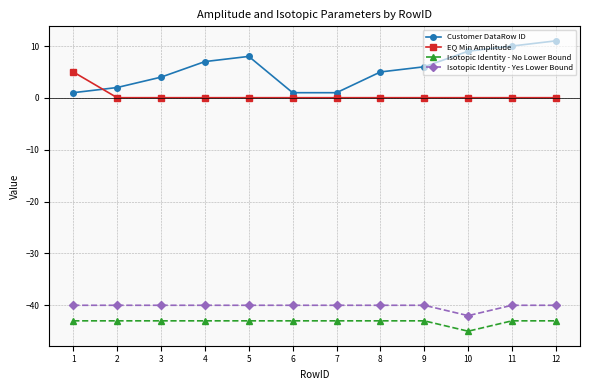

What are all the series names shown in the legend?

Customer DataRow ID, EQ Min Amplitude, Isotopic Identity - No Lower Bound, Isotopic Identity - Yes Lower Bound